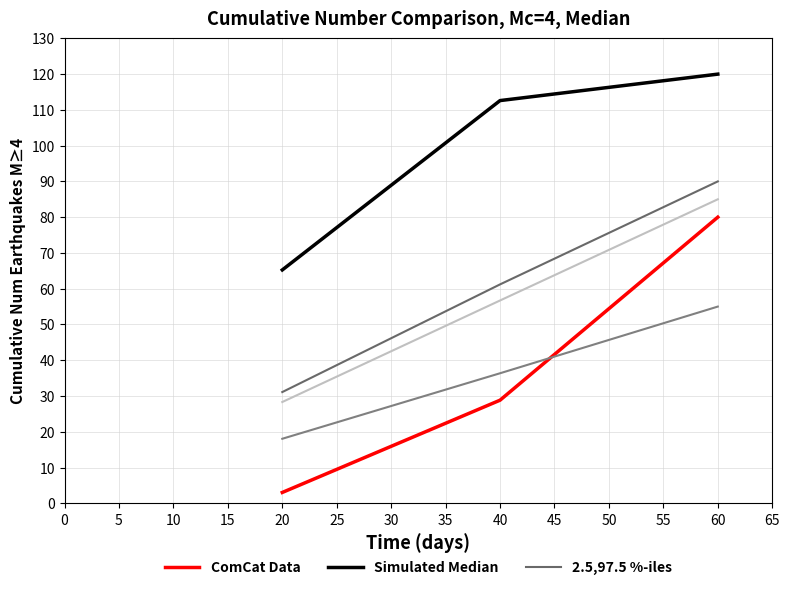

Rank the series by their average value, from highest to lowest.

Simulated Median, 2.5,97.5 %-iles, ComCat Data